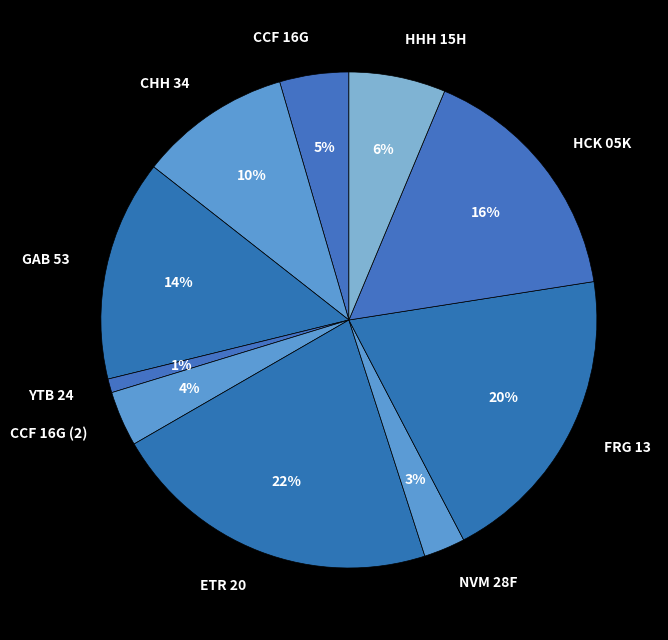

Is the sum of CCF 16G and CCF 16G (2) greater than half?

No